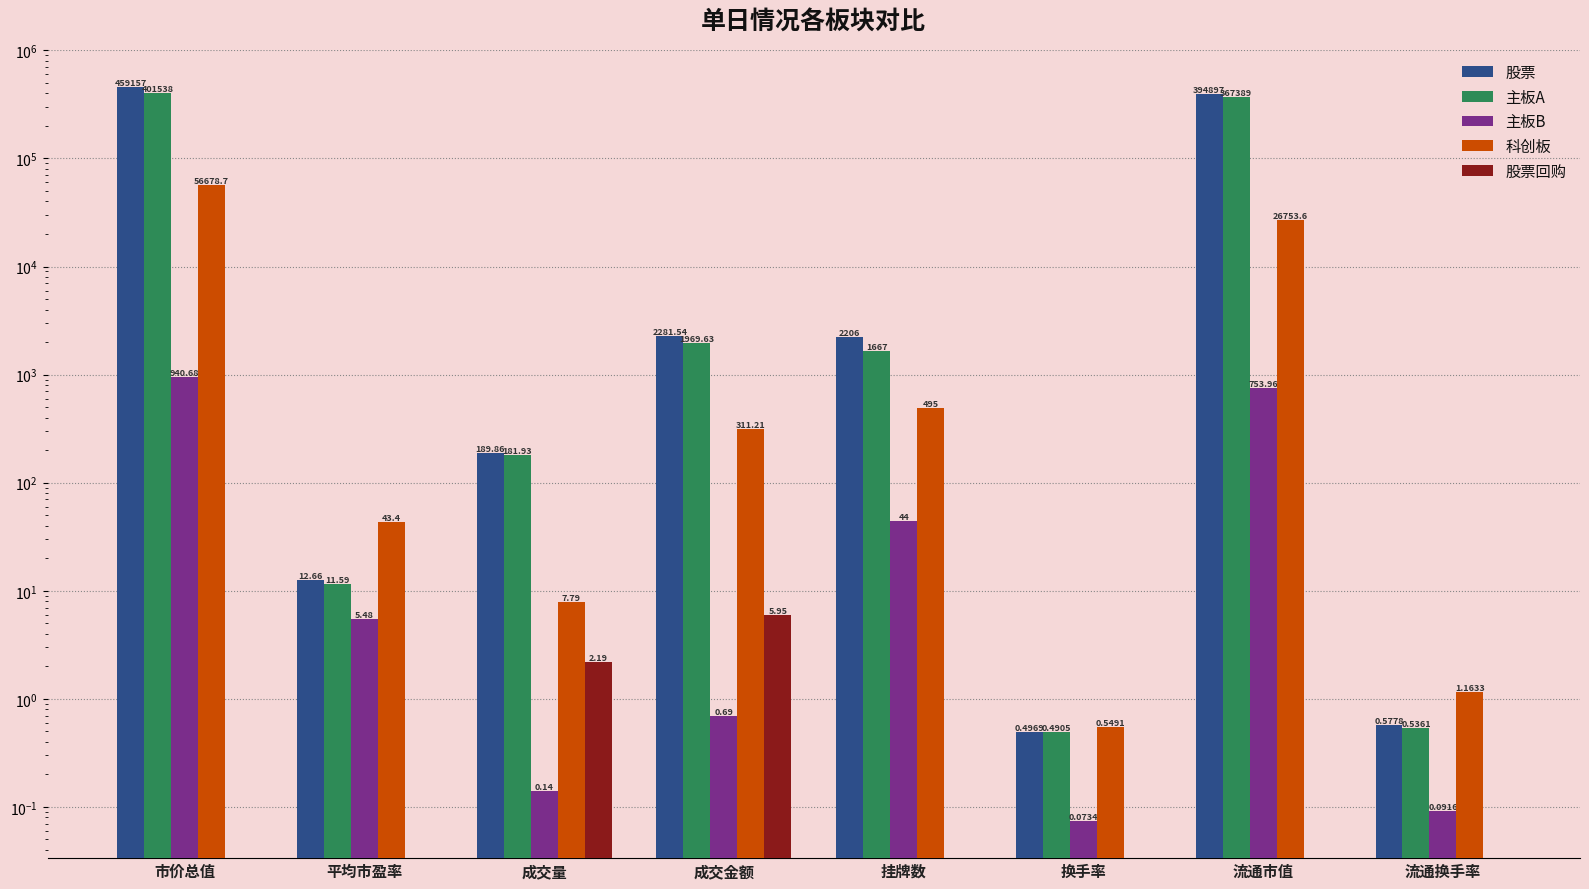

How many bars are there in total?

40